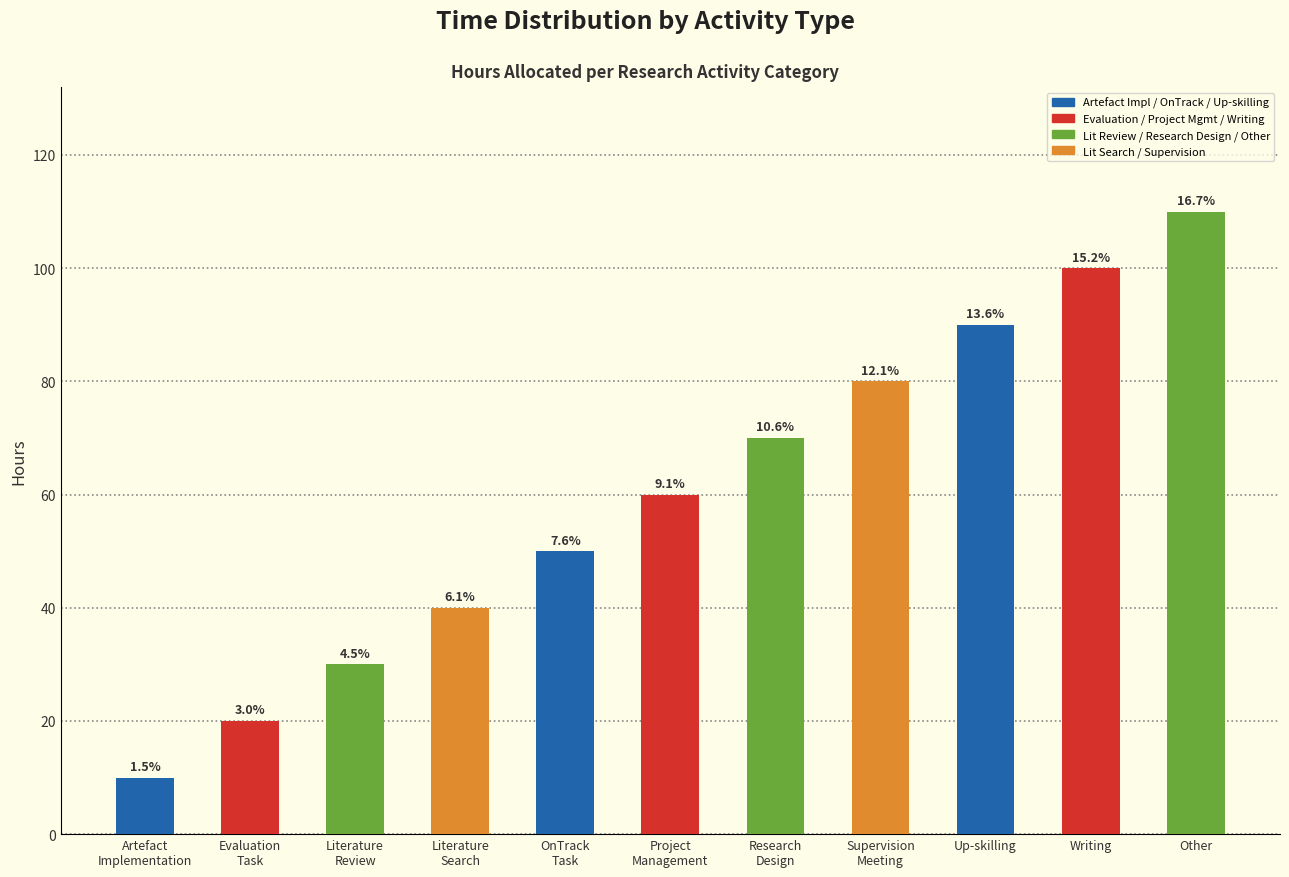

What is the difference between the values at Research
Design and Supervision
Meeting?

10